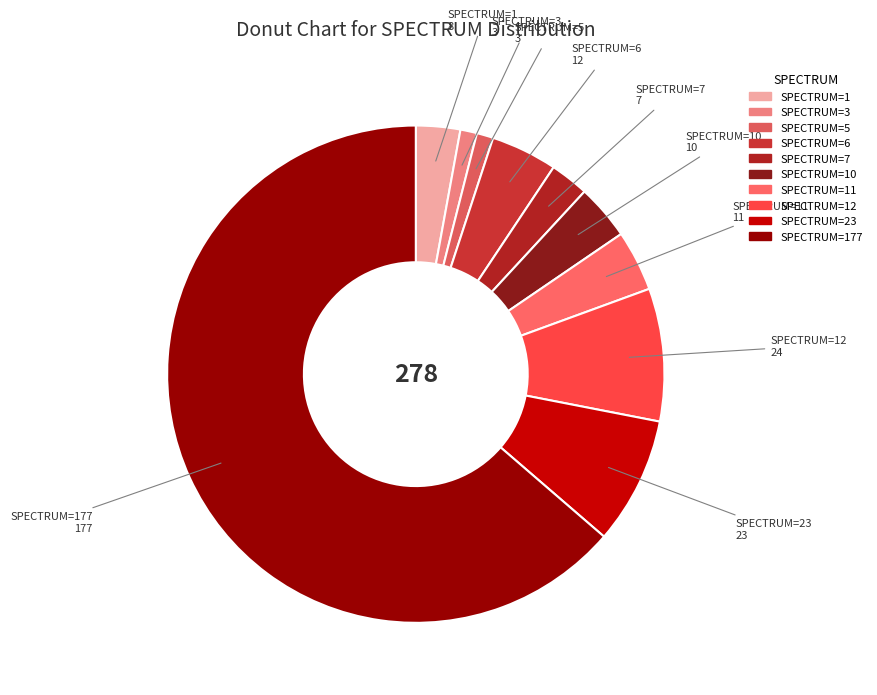

How many segments does this pie chart have?

10